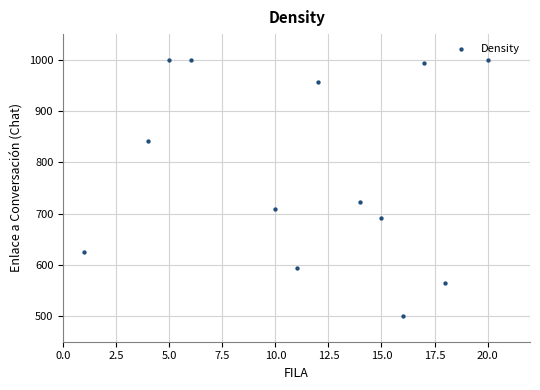

What is the range of Y values (max minus min)?

500.0